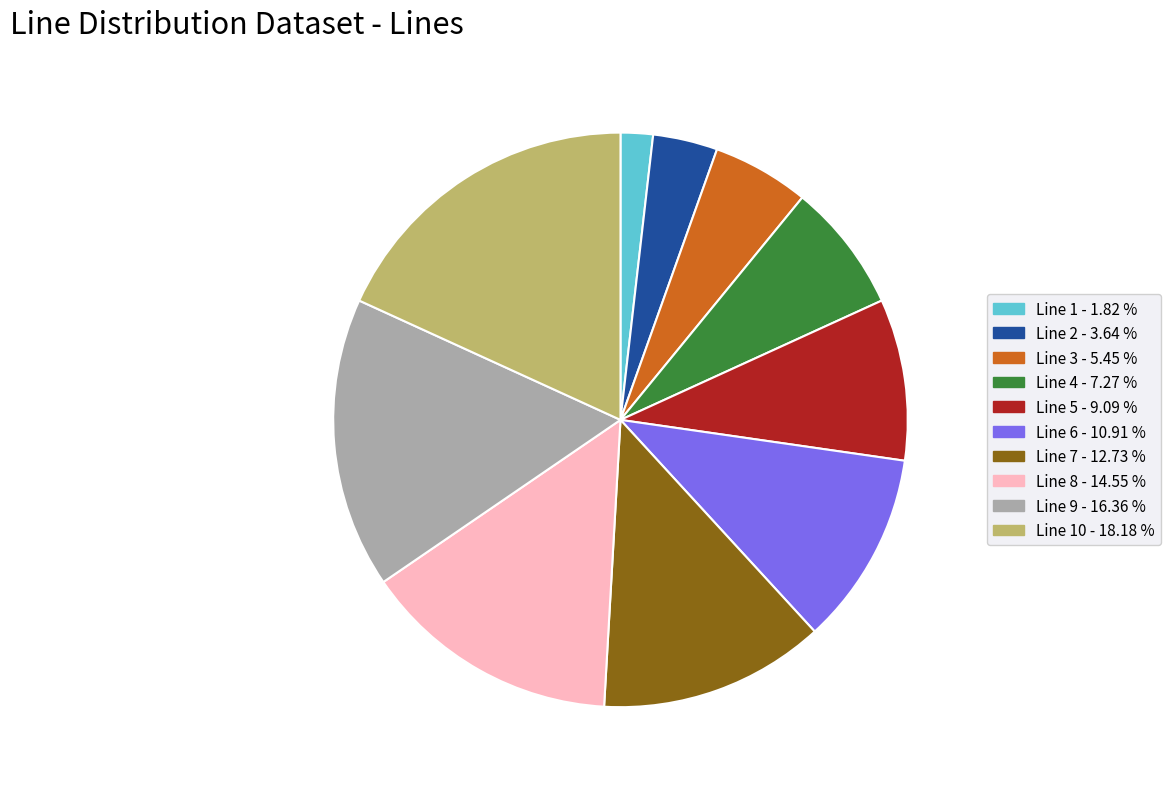

Does any single category account for the majority?

No